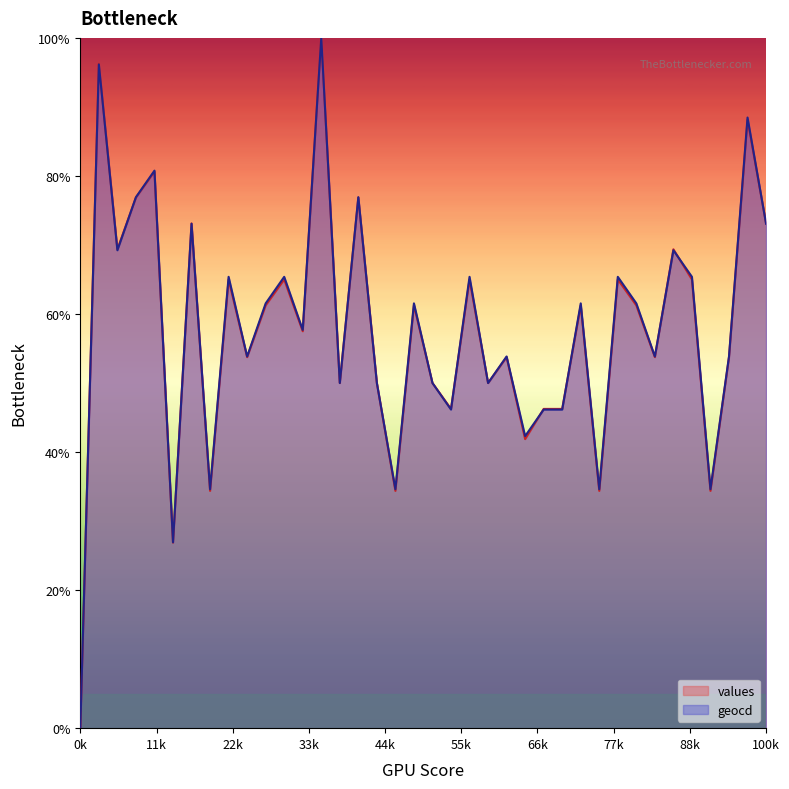

Between 8 and 35, which series saw the biggest shift?

geocd